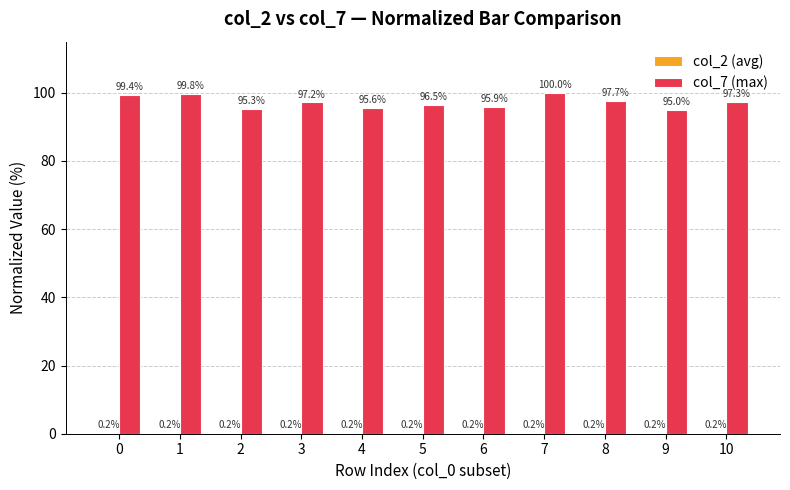

Which series changed the most between 3 and 6?

col_7 (max)